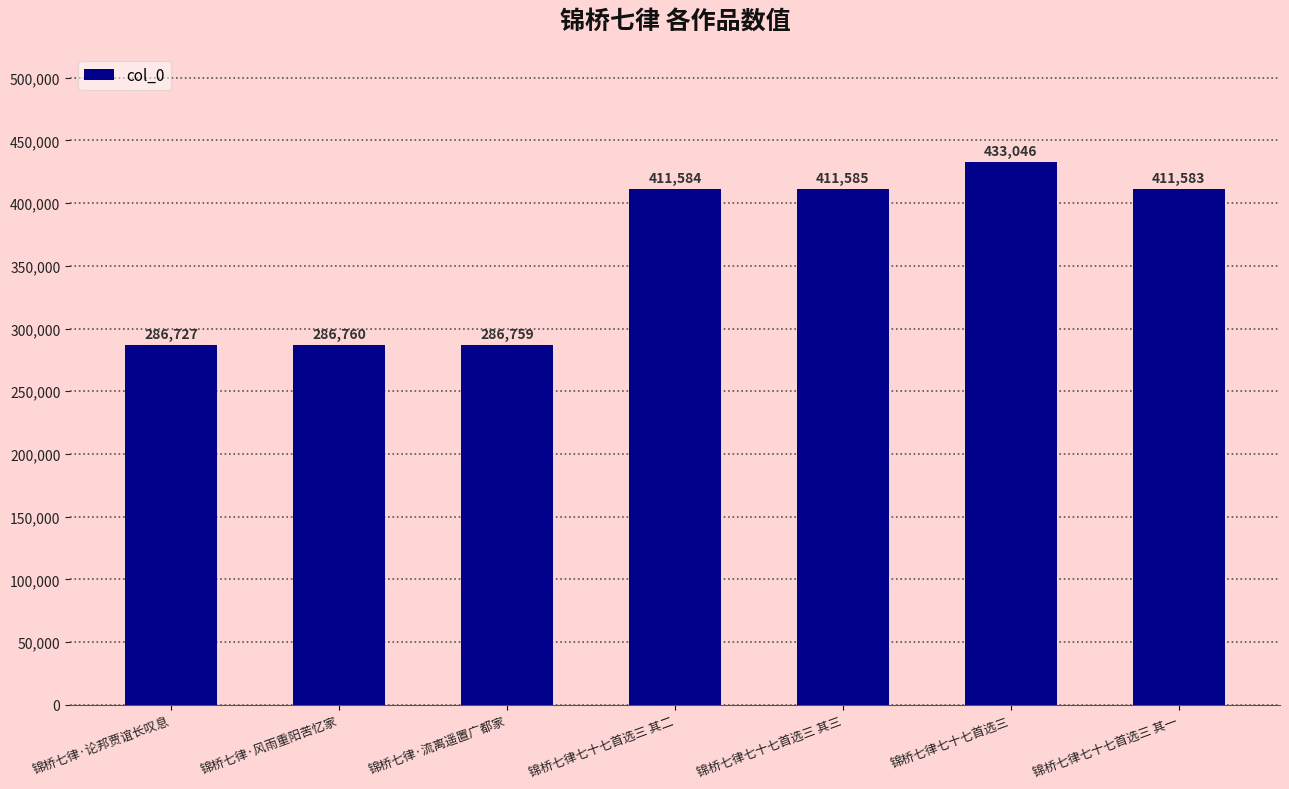

What is the change in value from 锦桥七律七十七首选三 其三 to 锦桥七律七十七首选三?

+21461